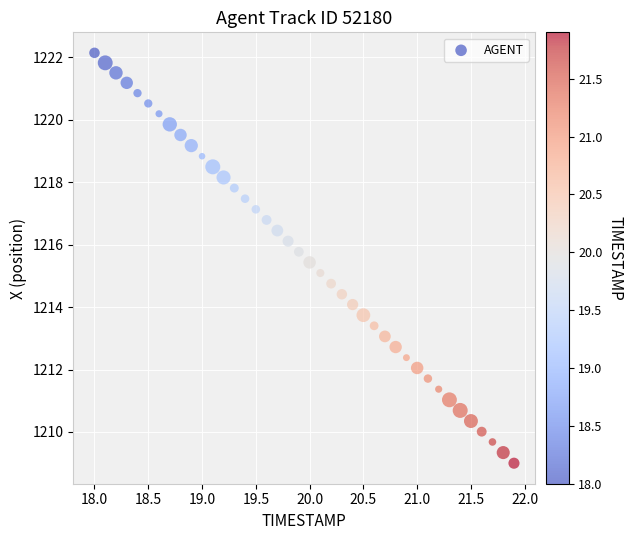

What is the range of Y values (max minus min)?

13.1